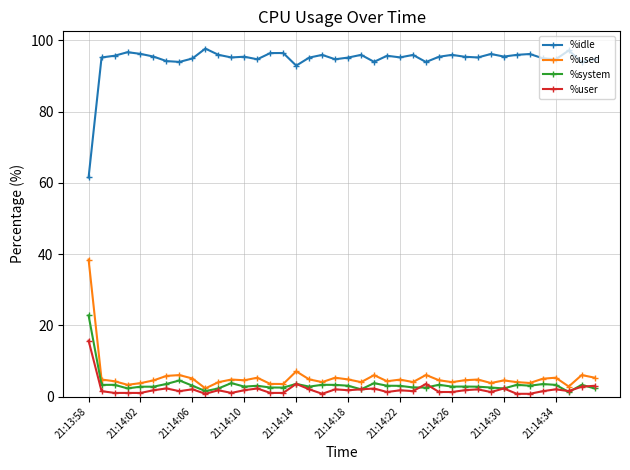

How many lines are shown in the chart?

4